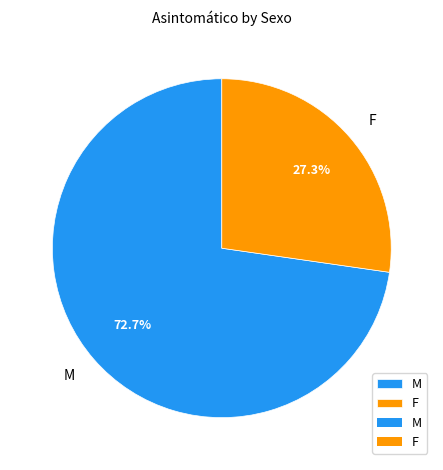

How many slices are in this pie chart?

2